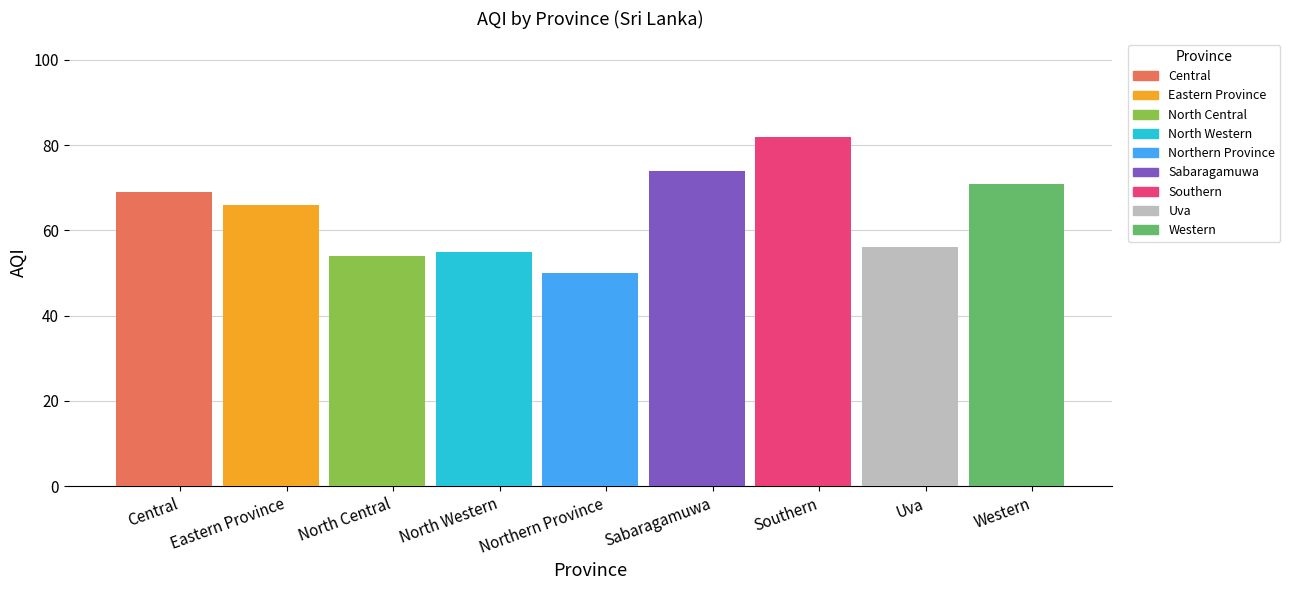

What position from the right is Eastern Province?

8